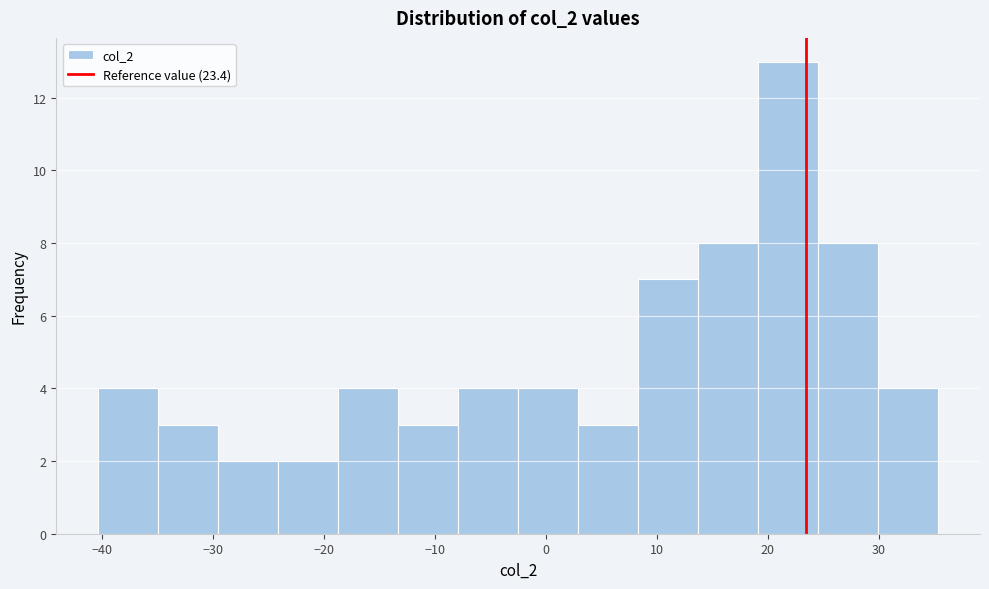

Reading left to right, list every bar in this chart as the range it spans on the x-axis followed by its height. Neither the bar edges nor the heights are printed on the chart, so give them approximately, as read against the axes.

-40 to -35: 4
-35 to -30: 3
-30 to -24: 2
-24 to -19: 2
-19 to -13: 4
-13 to -8: 3
-8 to -3: 4
-3 to 3: 4
3 to 8: 3
8 to 14: 7
14 to 19: 8
19 to 25: 13
25 to 30: 8
30 to 35: 4